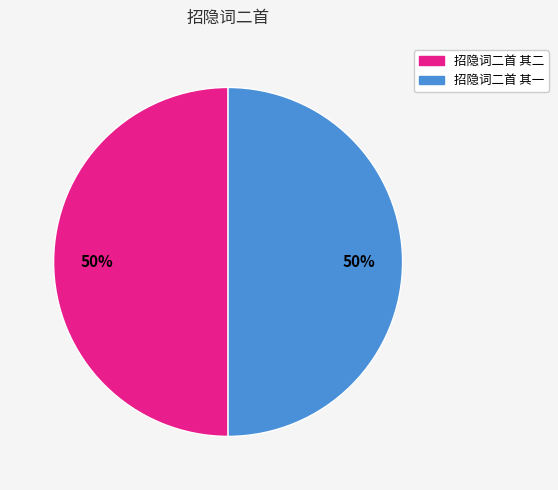

What percentage is the 招隐词二首 其二 slice, to the nearest percent?

50%